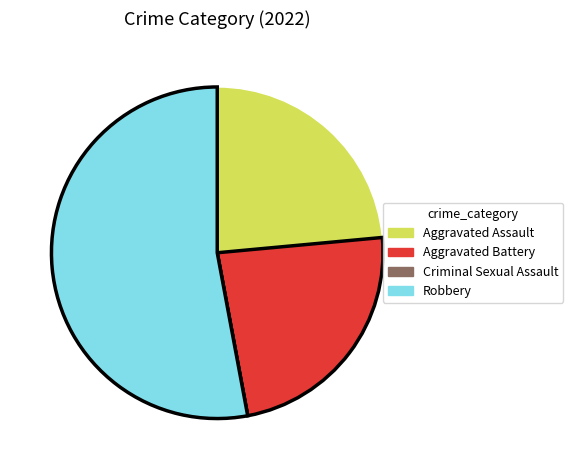

Which has a higher value, Aggravated Assault or Robbery?

Robbery